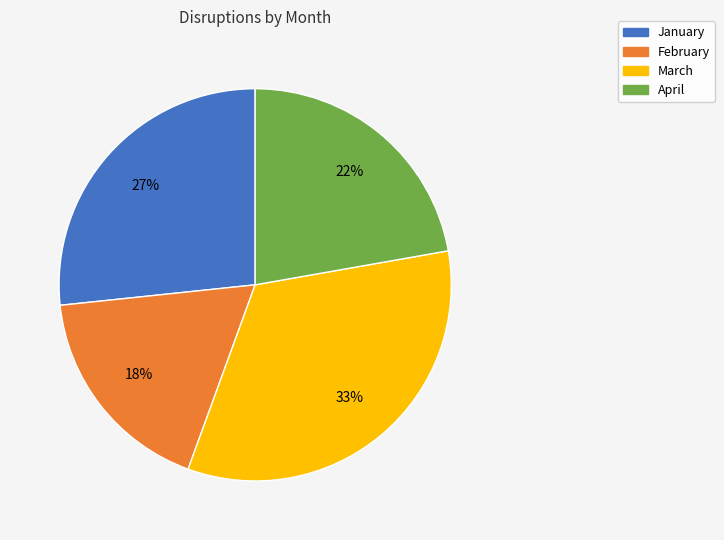

To the nearest percent, what is the average slice percentage?

25%